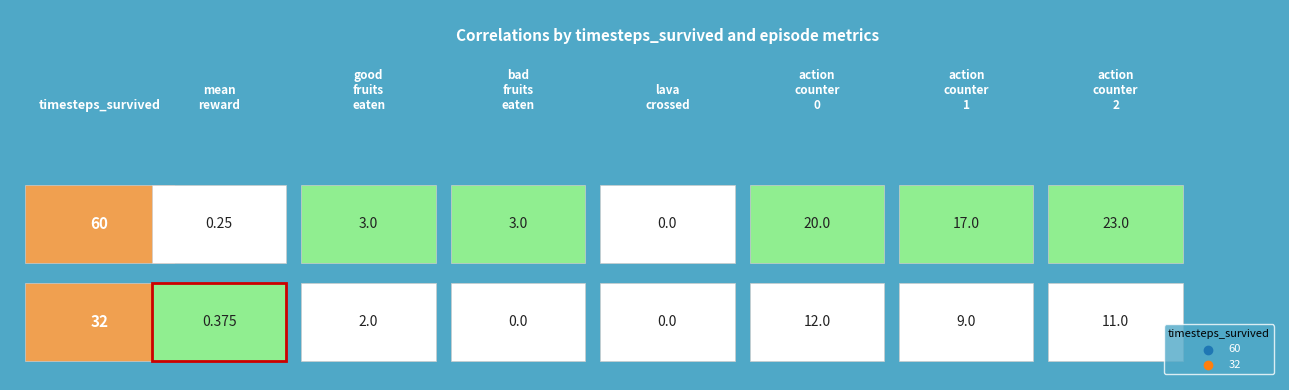

How many distinct data groups are displayed?

2